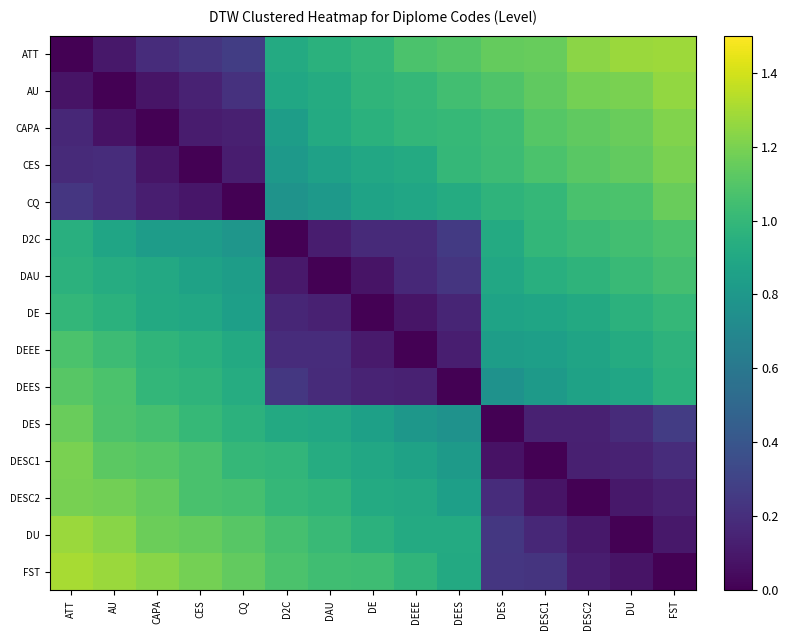

What is the maximum value for CQ?

1.2